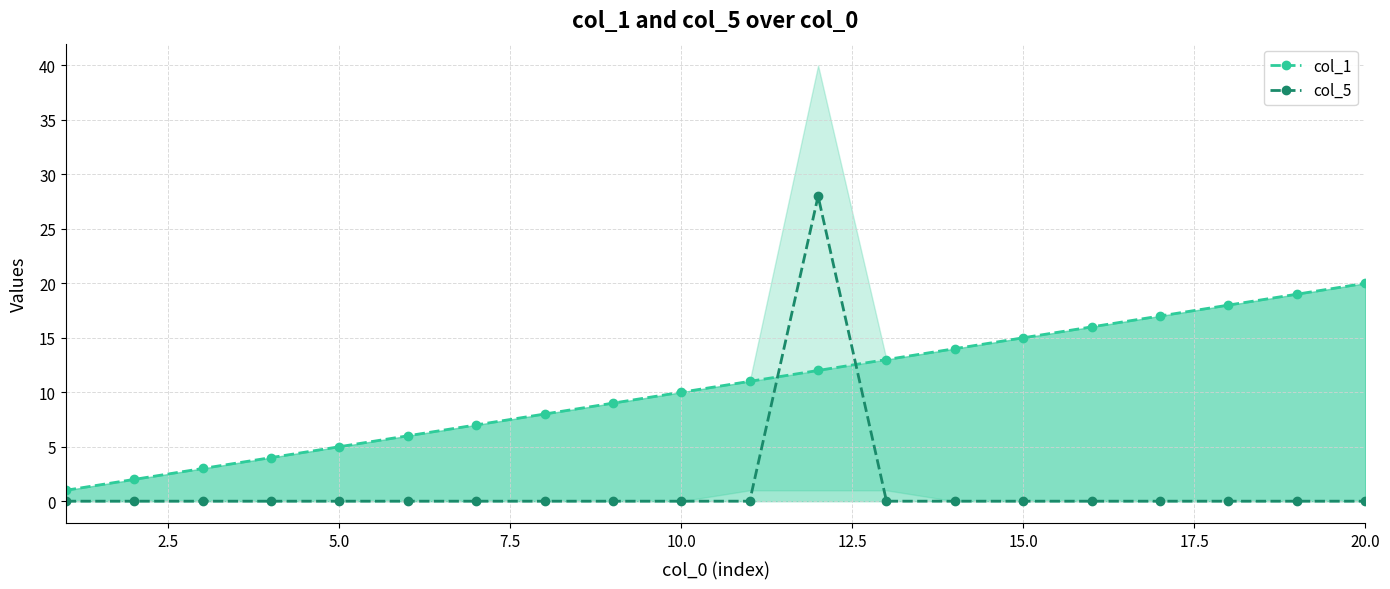

The col_1 series shows 15 at 15.0. True or false?

True